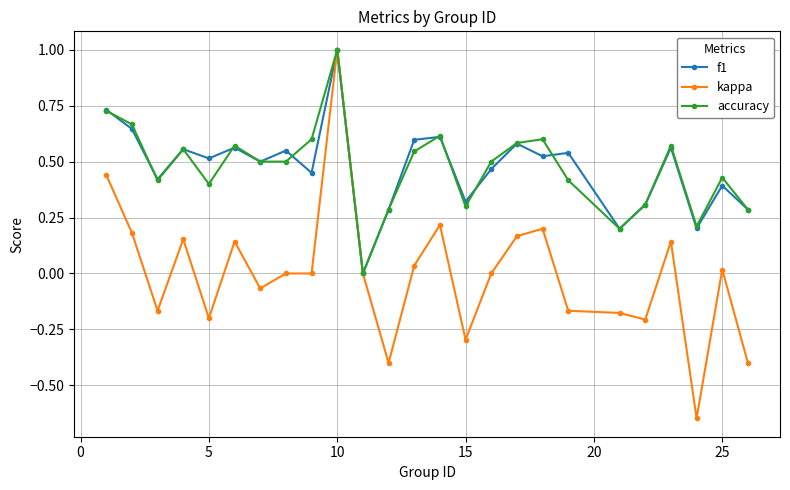

True or false: f1 has more than 2 interior local peaks.

True